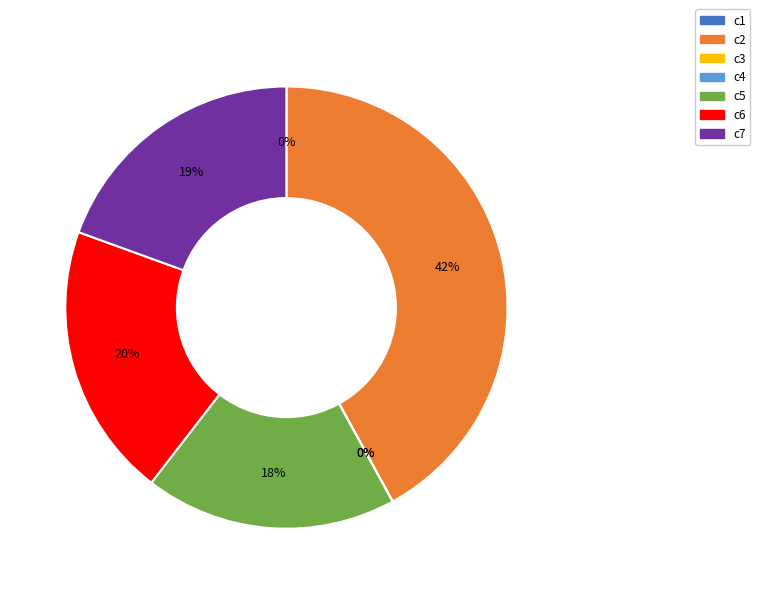

Is it true that c7 is 14% of the pie?

False